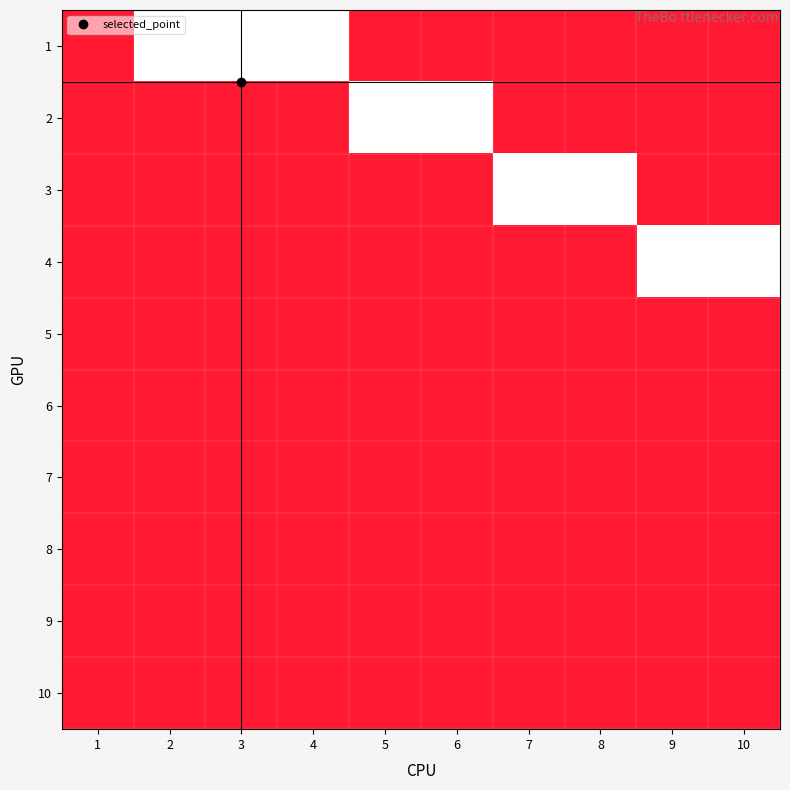

What is the greatest value displayed?

1